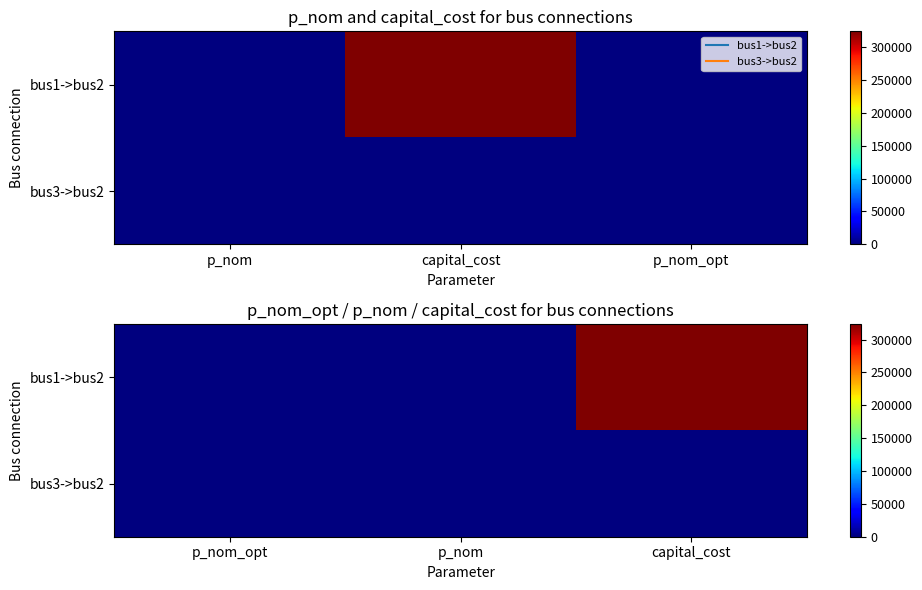

Where does the bus1->bus2 series first go above 5?

p_nom